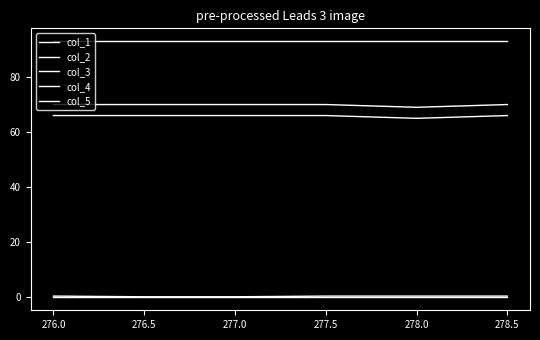

Does the chart display data point markers on the line(s)?

No